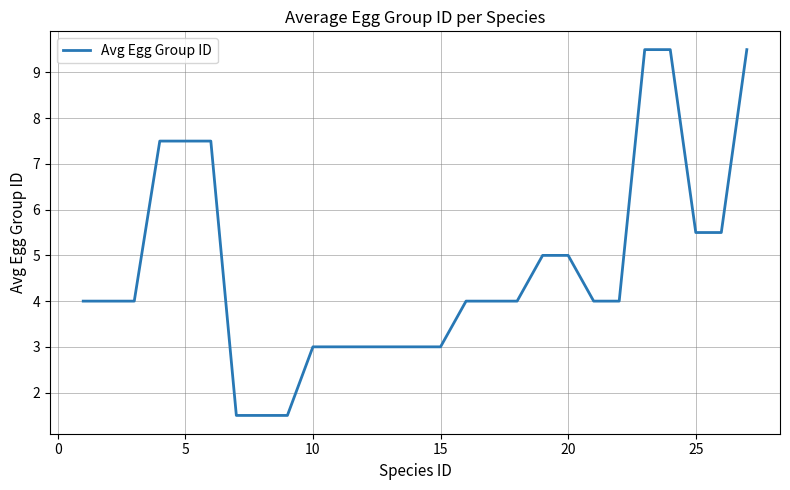

What is the difference between the maximum and minimum values?

8.0